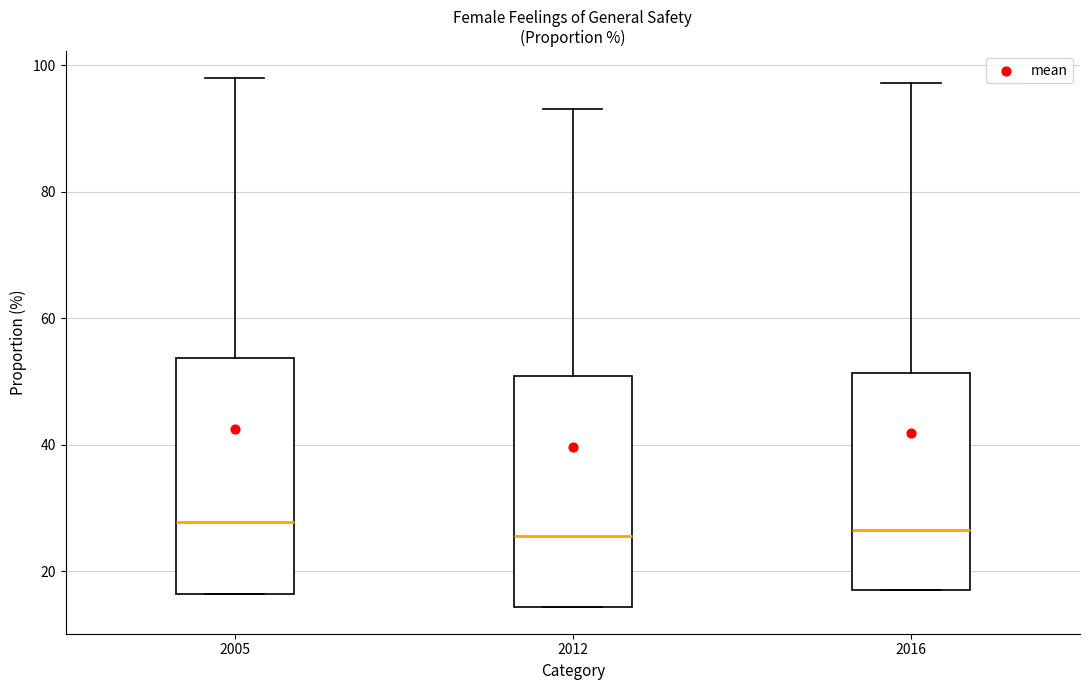

Reading left to right, transcribe this box plot: for each box, give where its median line is, the range the box spans, and where its two whiskers end, as read against the y-axis. The values are not printed on the chart, so give them approximately, as read against the axis.

2005: median 28, box 16 to 54, whiskers 16 to 98
2012: median 26, box 14 to 50, whiskers 14 to 94
2016: median 26, box 18 to 52, whiskers 18 to 98